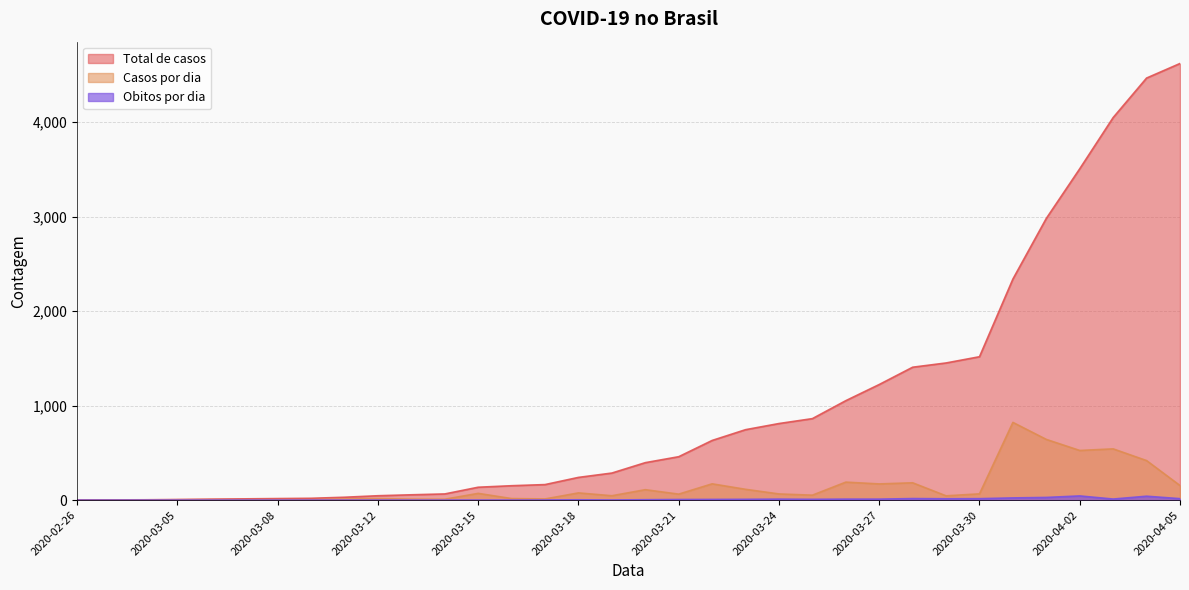

Which series has the widest spread of values?

Total de casos